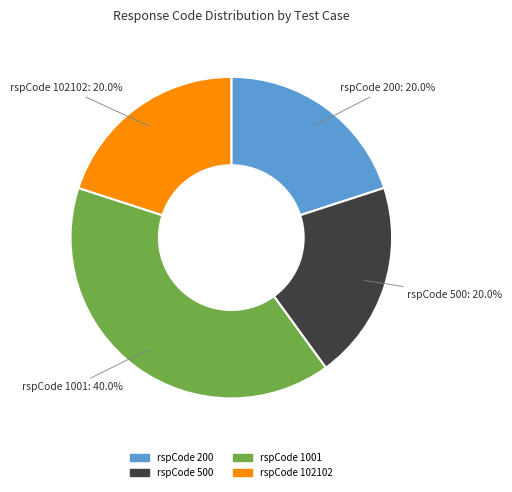

Count the number of slices in the pie.

4